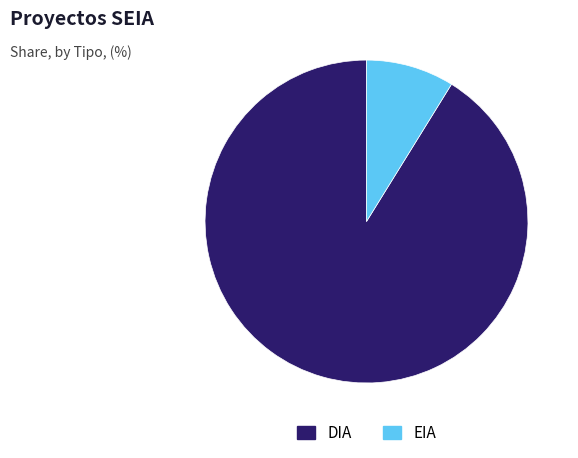

Which slice is the smallest?

EIA